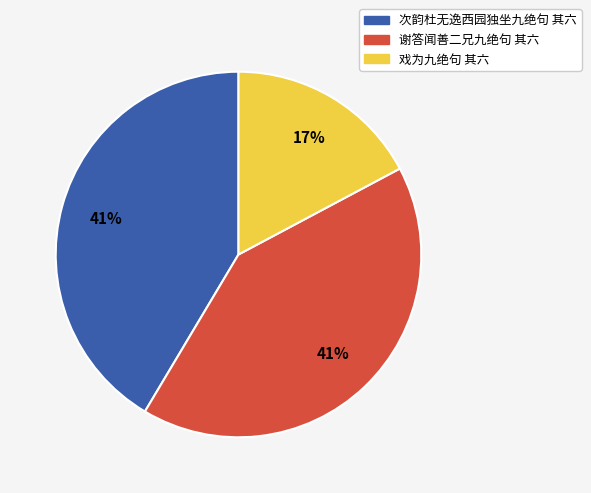

To the nearest percent, what portion does 次韵杜无逸西园独坐九绝句 其六 represent?

41%